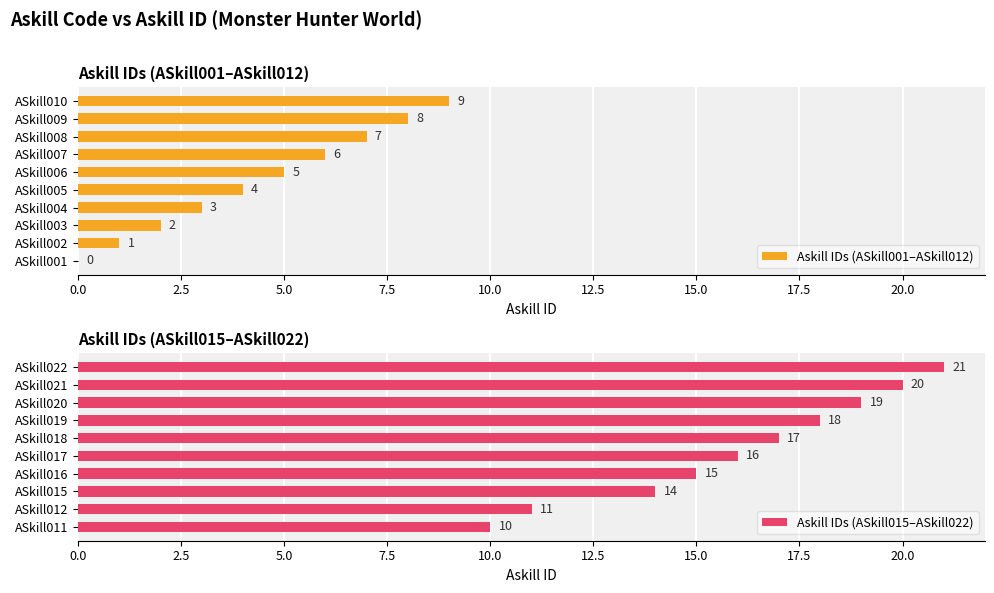

Where is Askill IDs (ASkill001–ASkill012) nearest to the value 4?

ASkill005